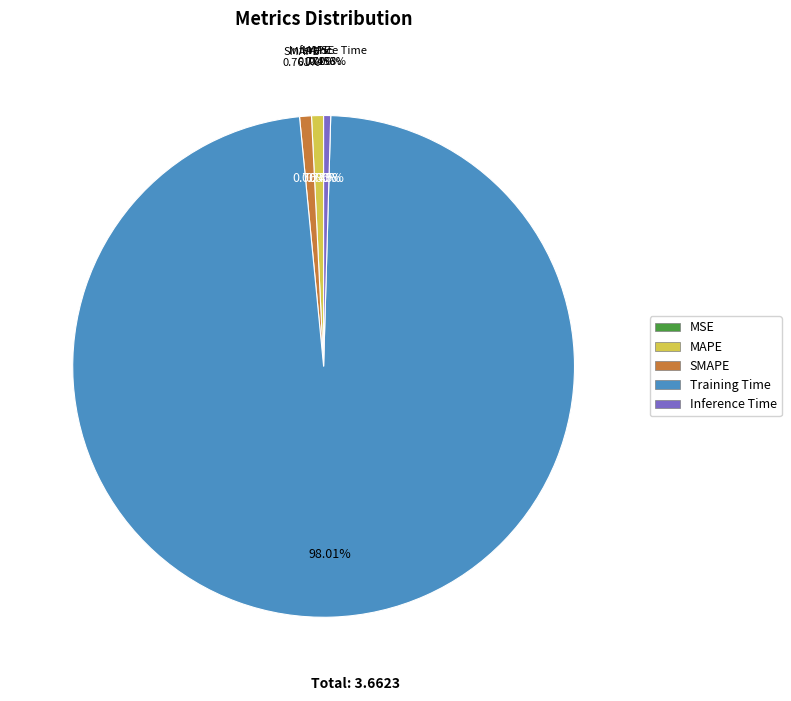

The MAPE slice represents 1% of the pie. True or false?

True